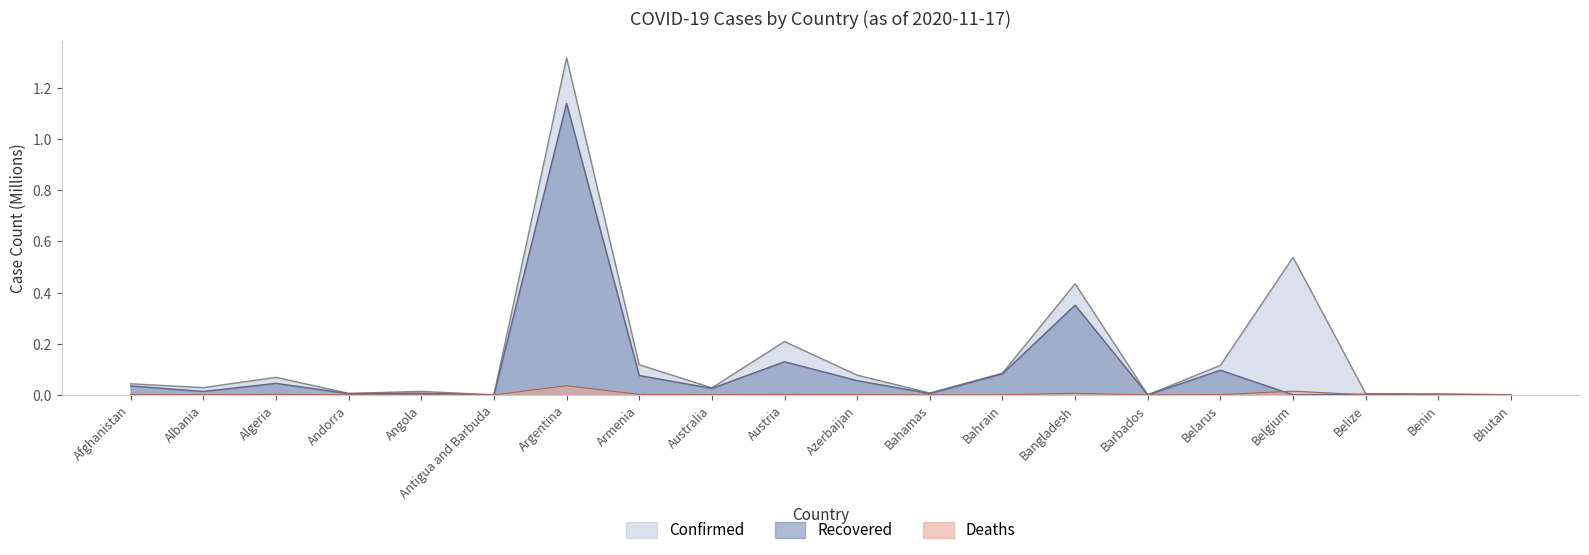

The Confirmed series shows 0.3 at Austria. True or false?

False